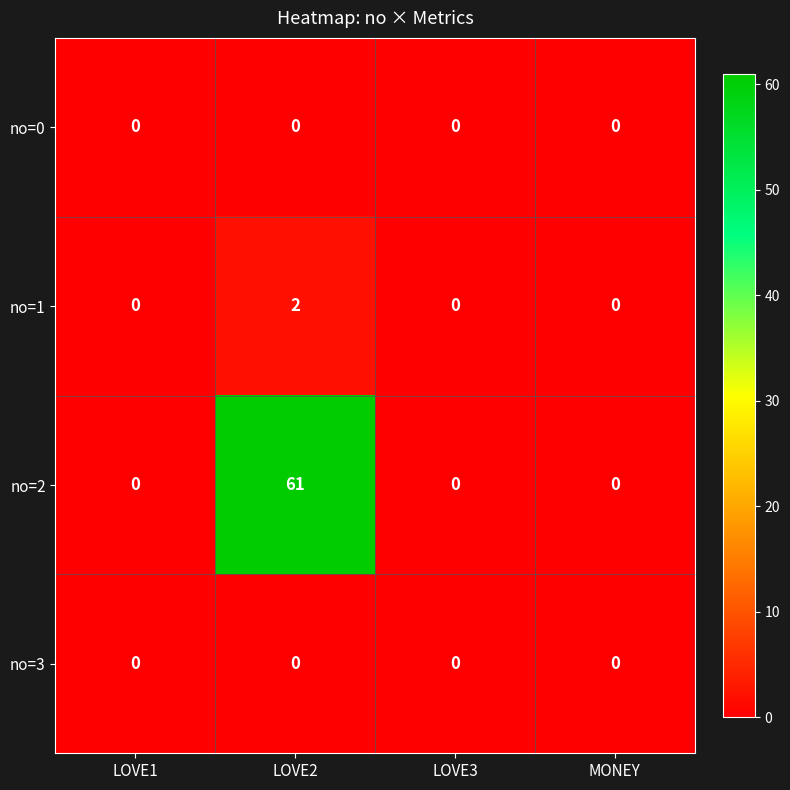

What is the greatest value displayed?

61